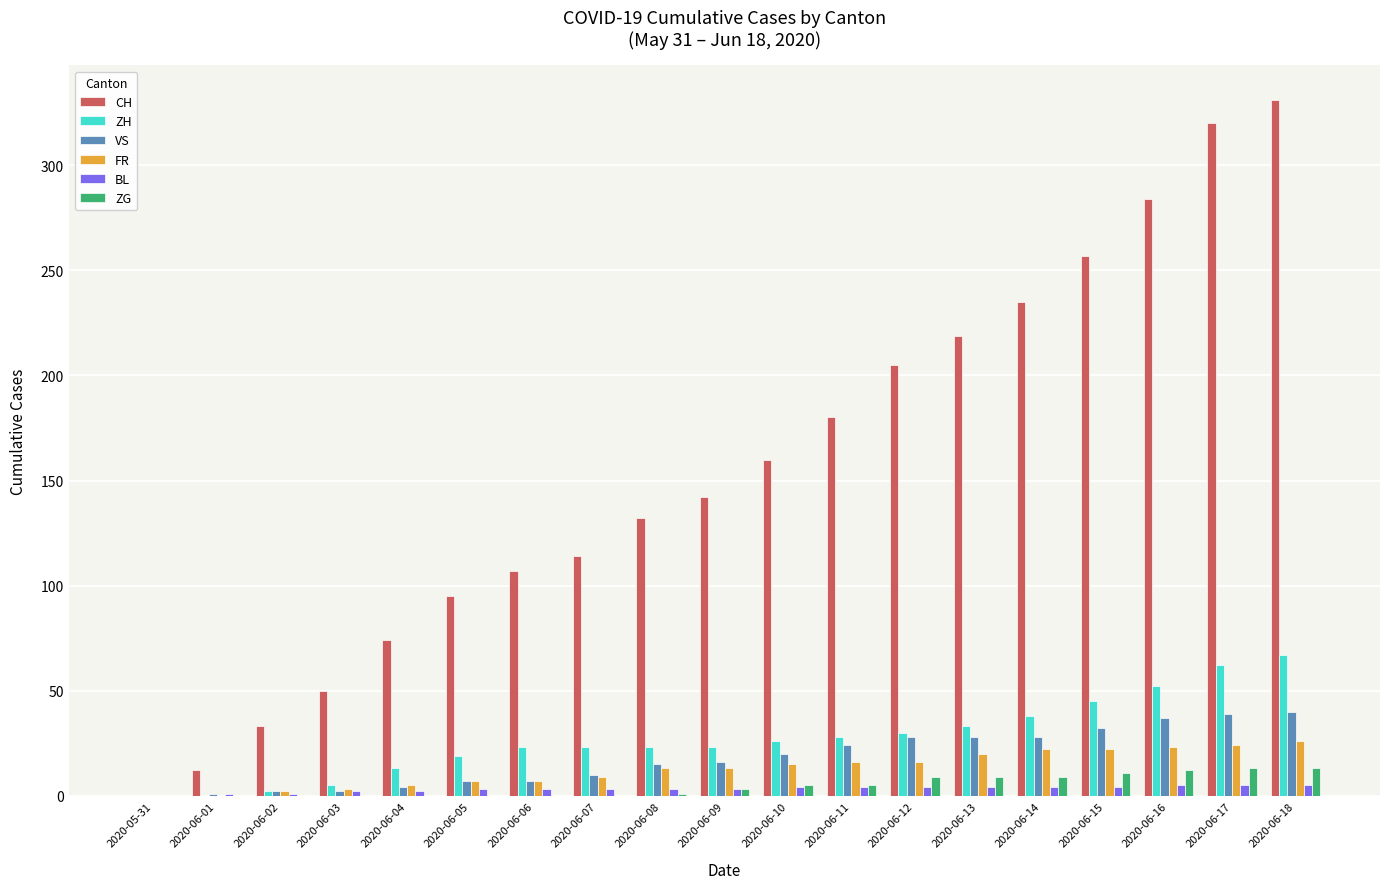

Which series has the largest total across all categories?

CH